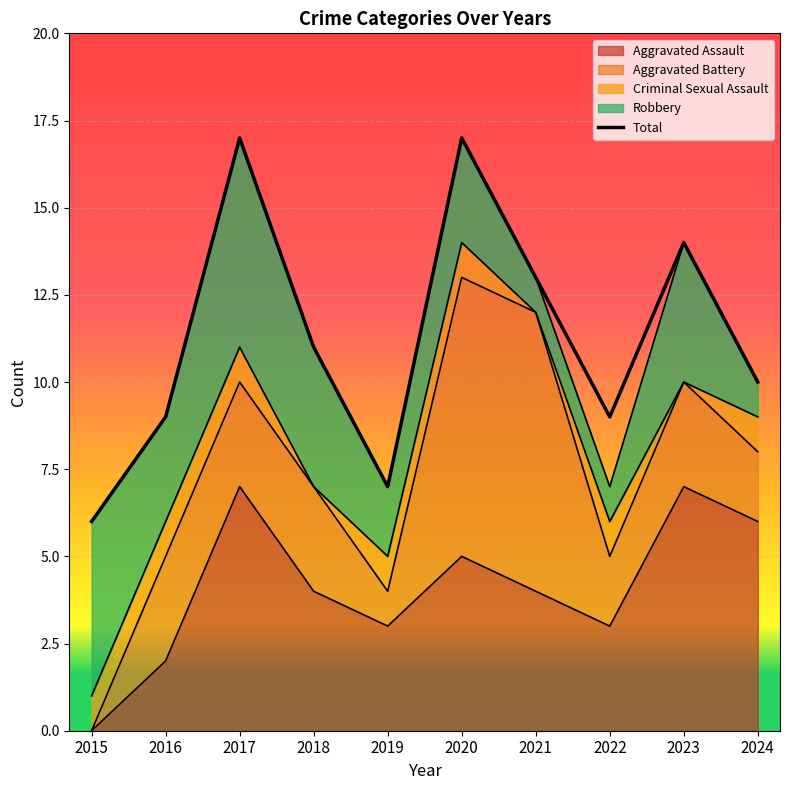

At which category is the sum across all series the highest?

2017